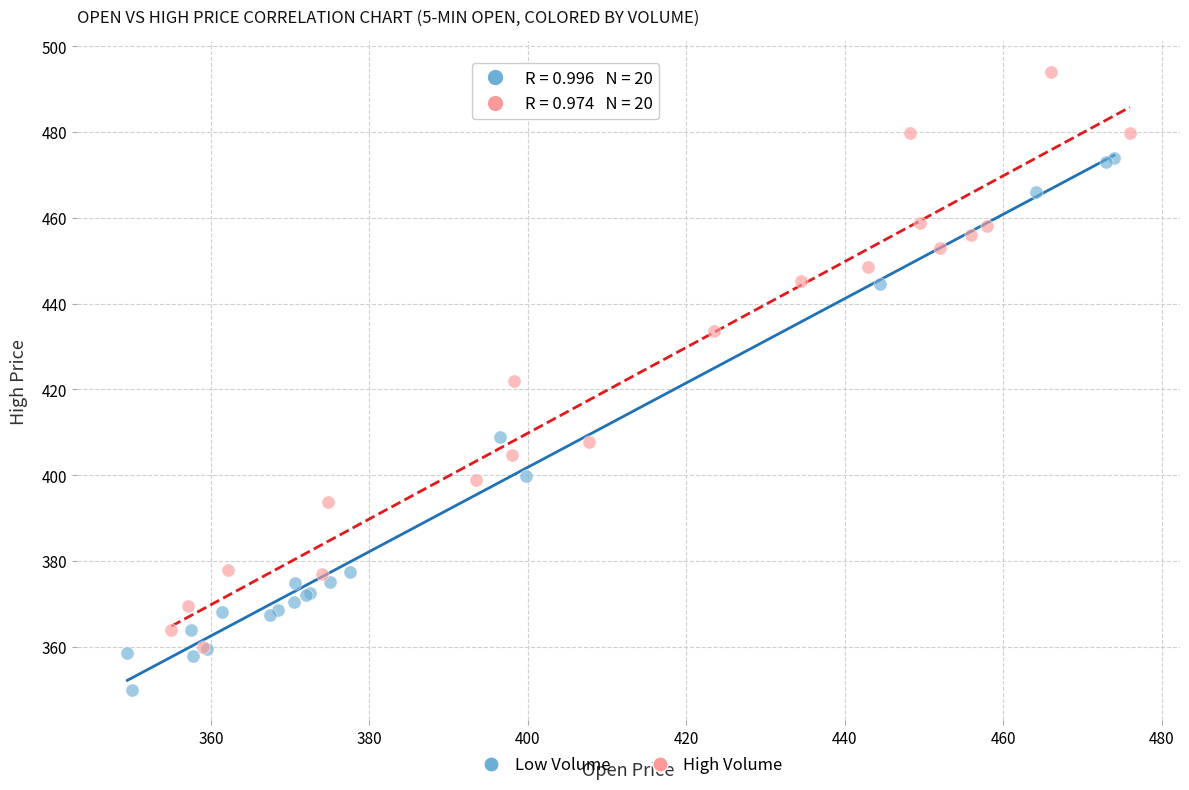

Which series contains the lowest Y value?

Low Volume